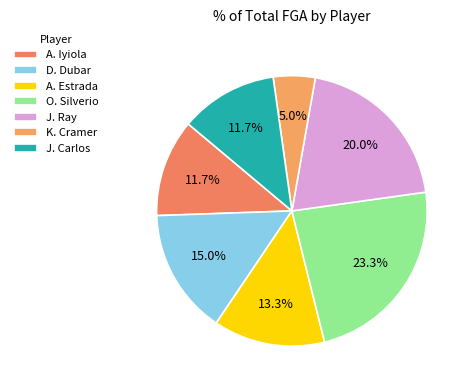

Count the number of slices in the pie.

7